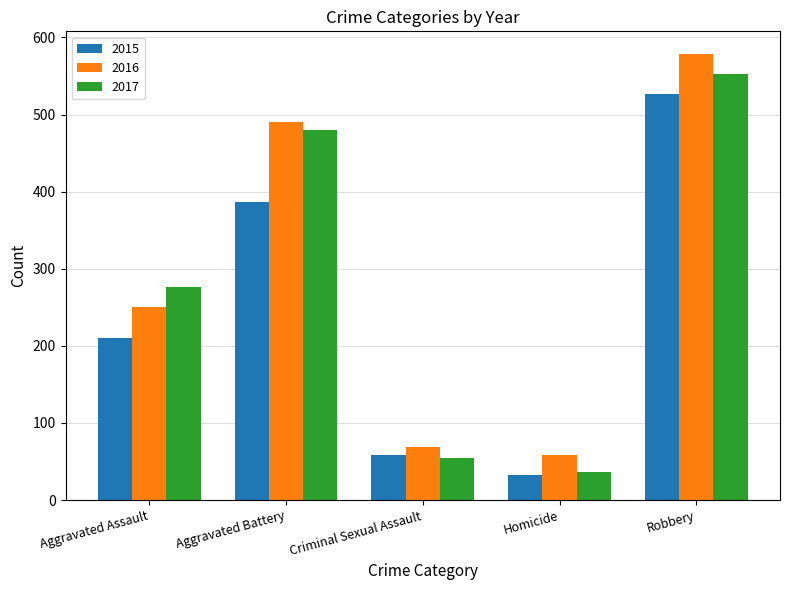

What position from the left is Robbery?

5